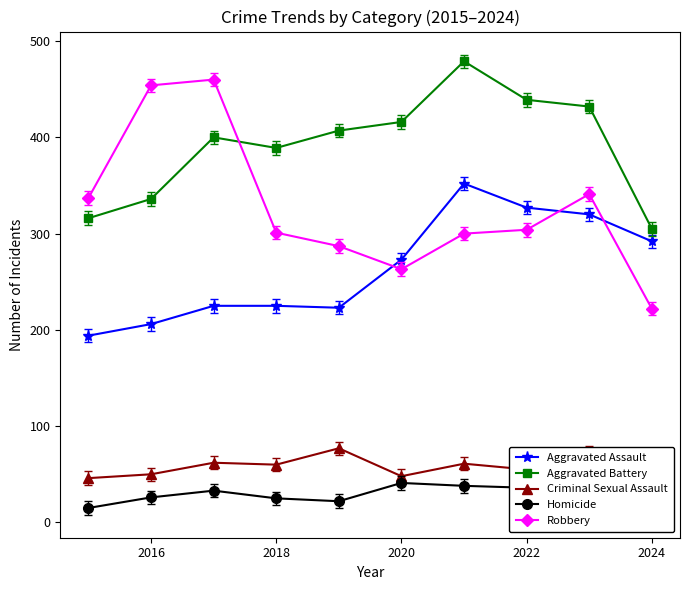

What is the greatest value displayed?

479